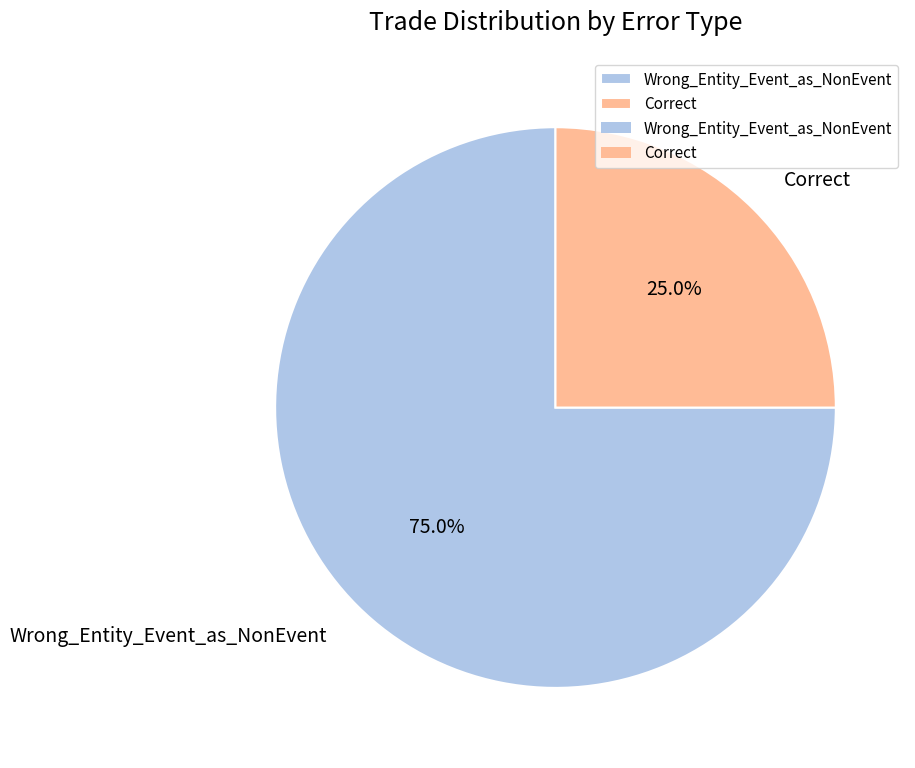

To the nearest percent, what portion does Wrong_Entity_Event_as_NonEvent represent?

75%